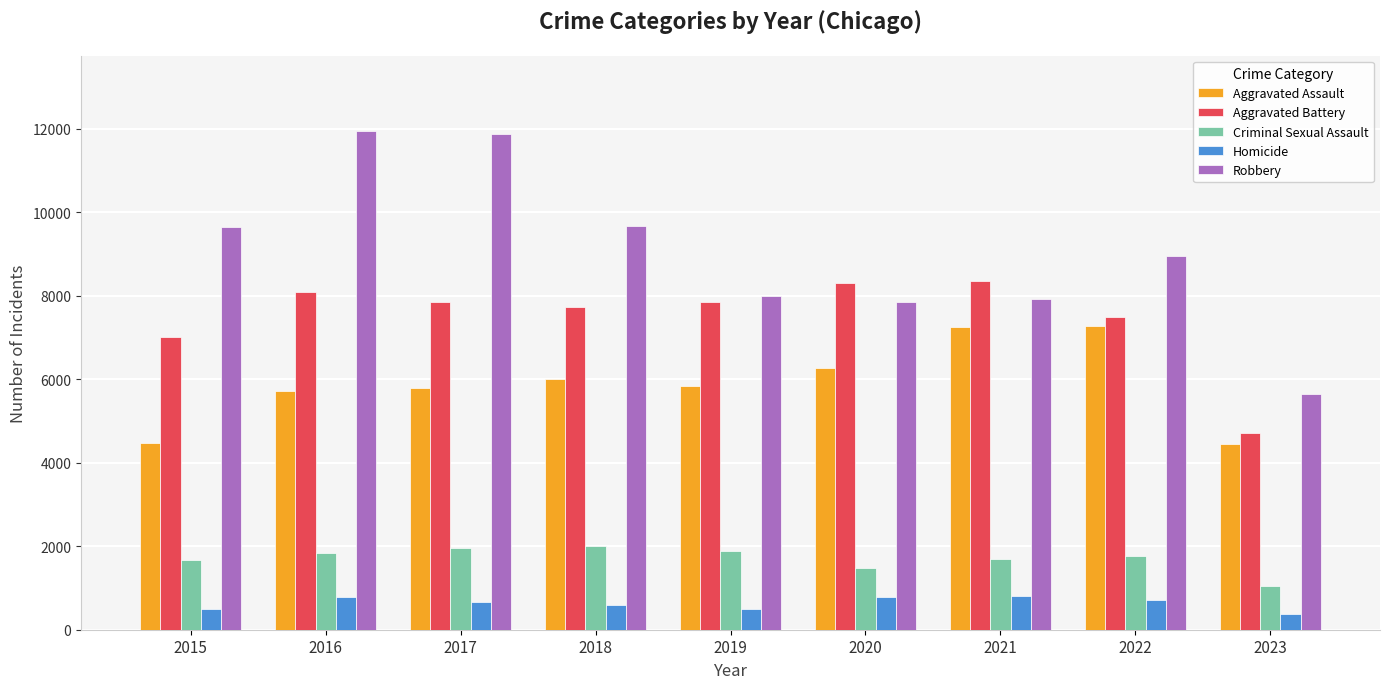

What is the average value of the Homicide series?

636